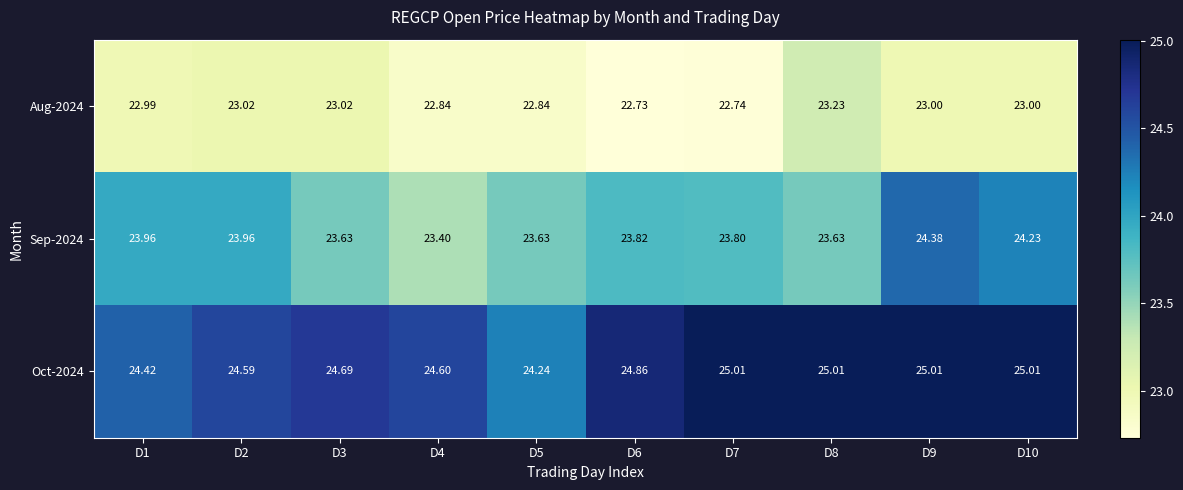

Is the value of Oct-2024 at D3 greater than the value of Sep-2024 at D8?

Yes